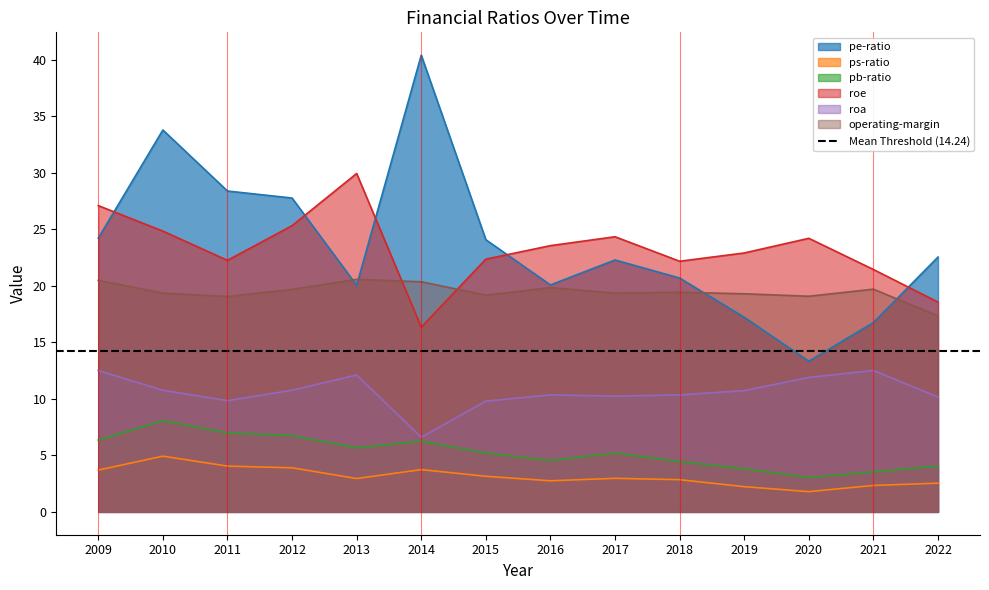

Rank the series by their maximum value, from lowest to highest.

ps-ratio, pb-ratio, roa, operating-margin, roe, pe-ratio